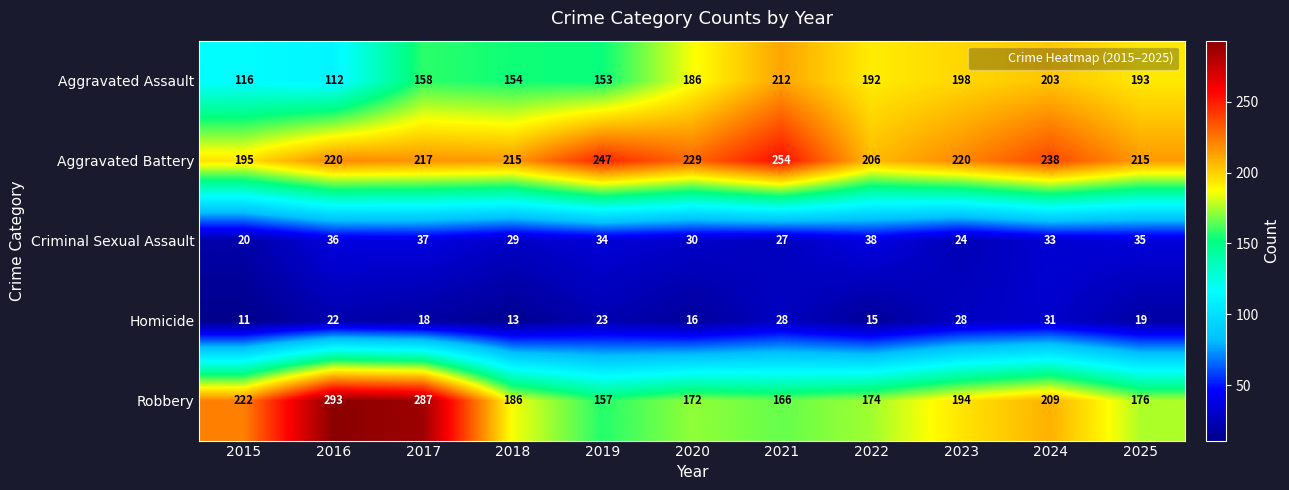

Rank the categories by Aggravated Assault value from highest to lowest.

2021, 2024, 2023, 2025, 2022, 2020, 2017, 2018, 2019, 2015, 2016